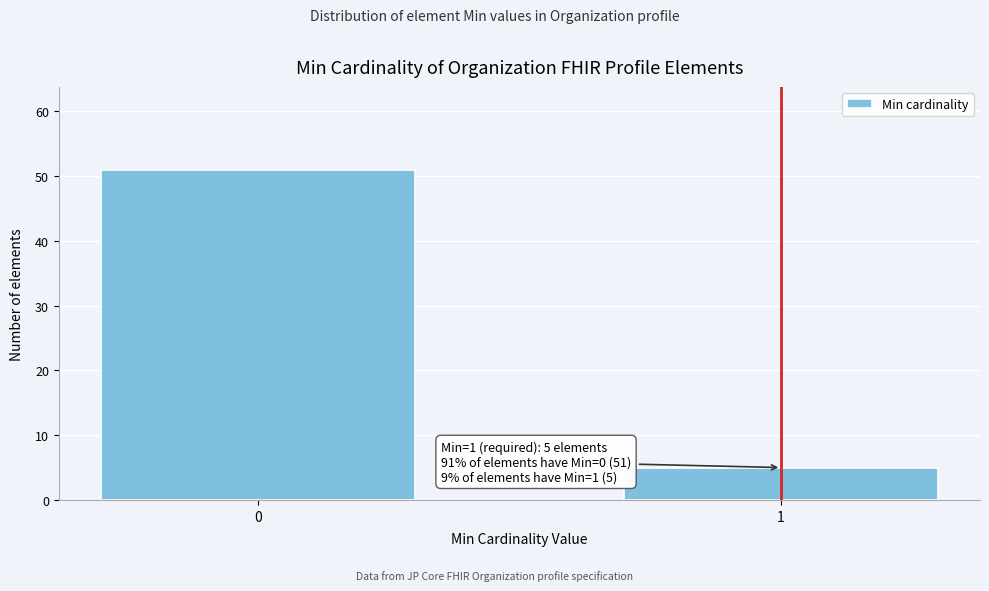

Reading right to left, list all the values displayed in this chart.

1=5	0=51